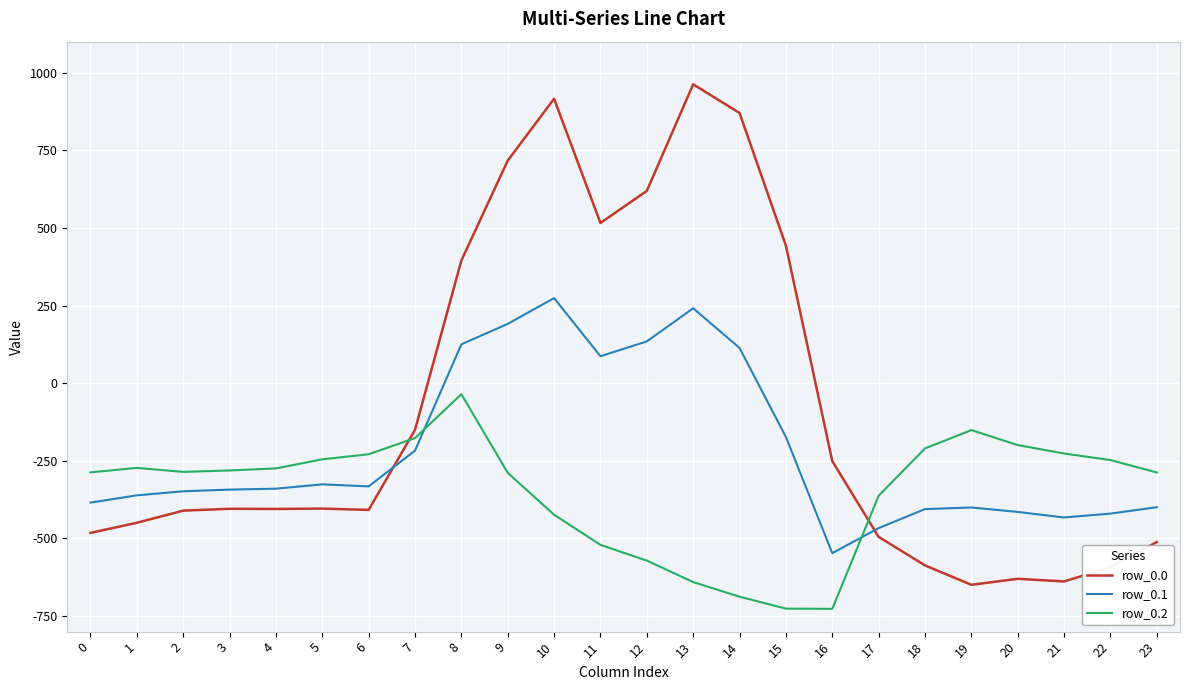

Rank the series by their average value, from lowest to highest.

row_0.2, row_0.1, row_0.0